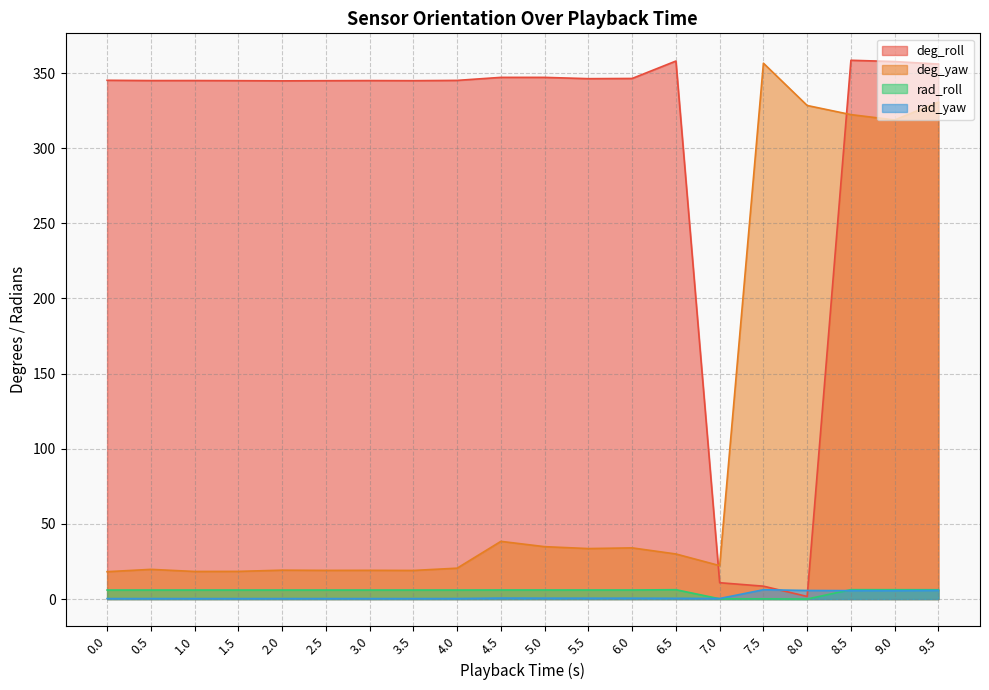

Between 6.0 and 6.5, which series saw the biggest shift?

deg_roll